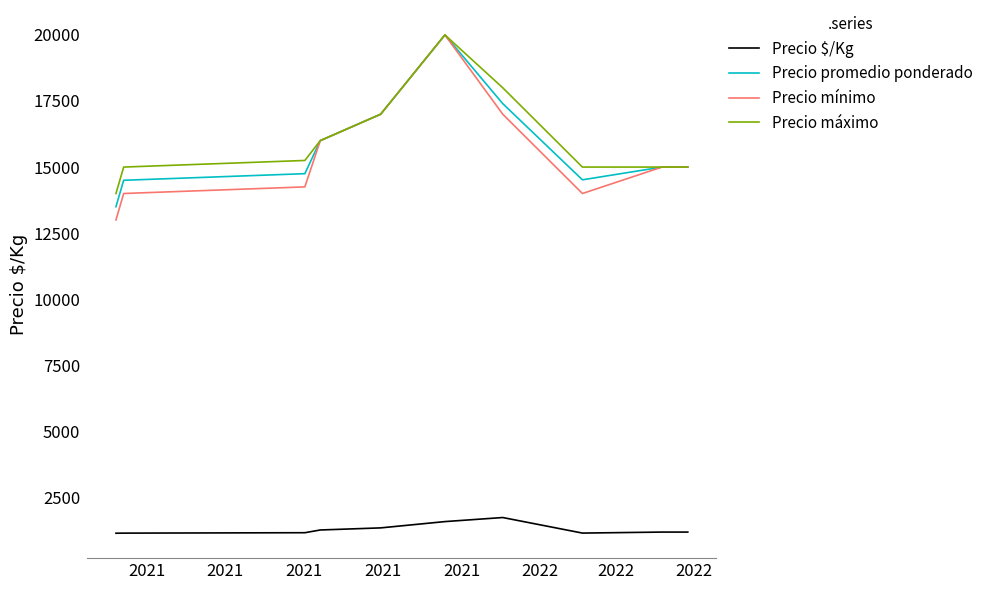

Which series has the largest range (max minus min)?

Precio mínimo